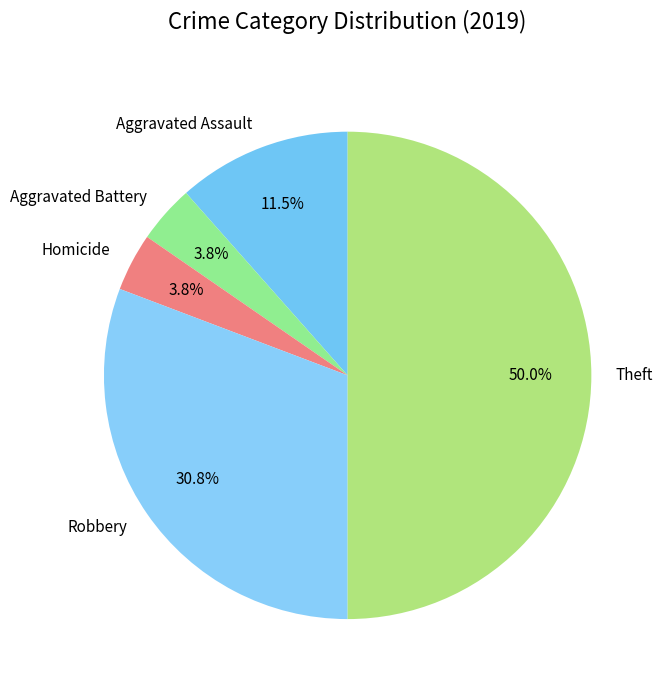

Does Aggravated Battery account for over 50% of the chart?

No